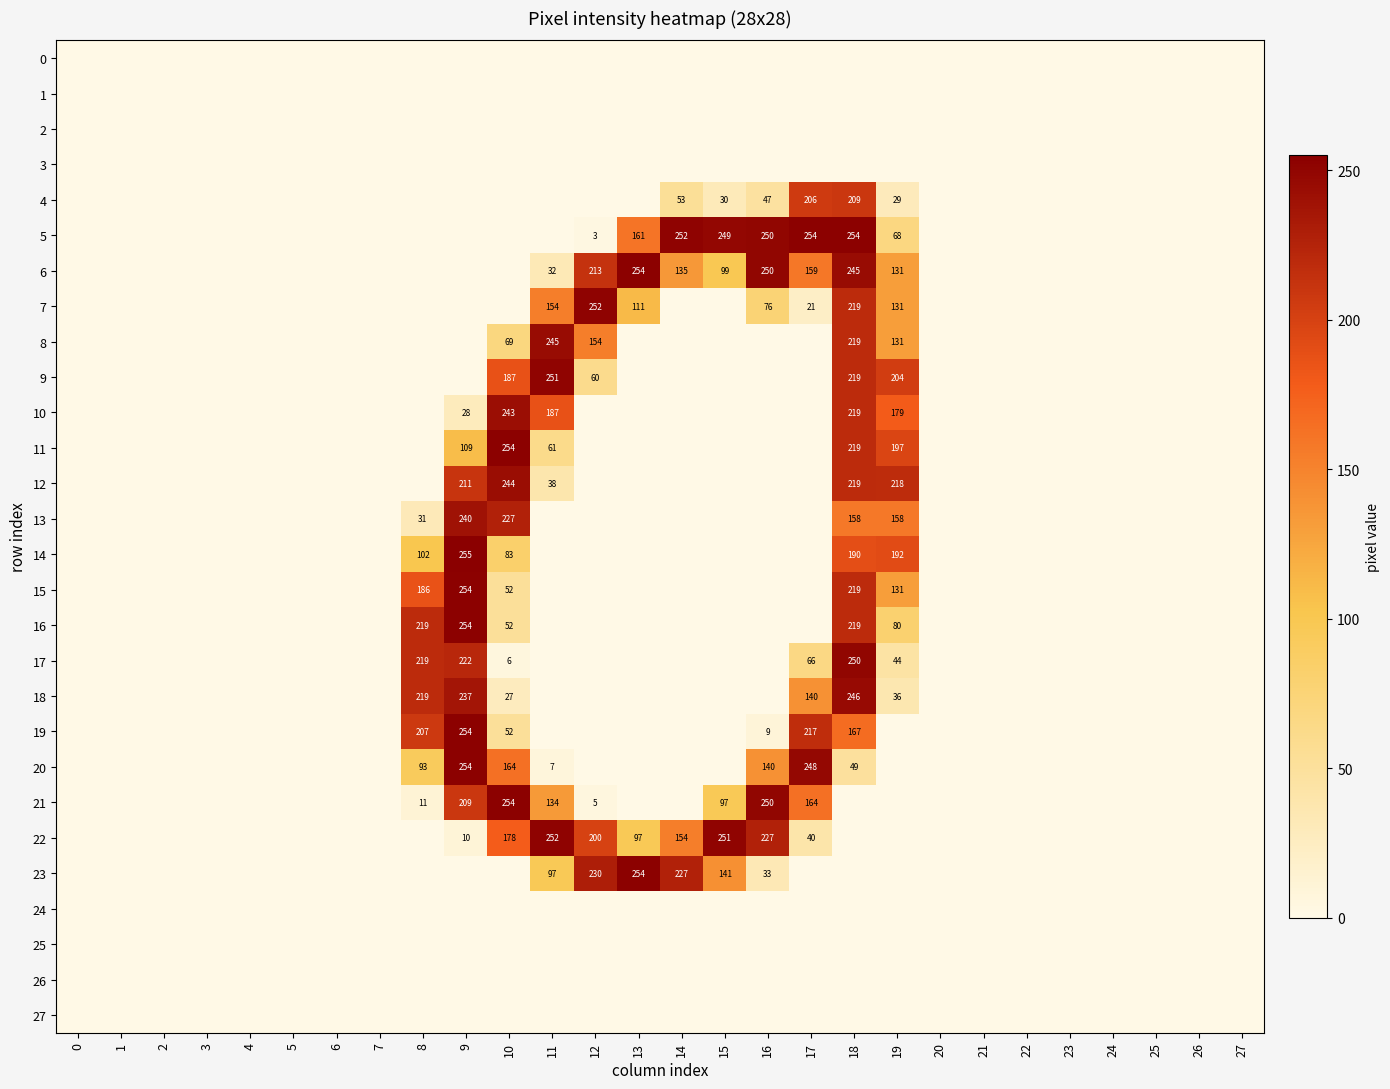

List the labels in order of 7 value, smallest first.

0, 1, 2, 3, 4, 5, 6, 7, 8, 9, 10, 14, 15, 20, 21, 22, 23, 24, 25, 26, 27, 17, 16, 13, 19, 11, 18, 12